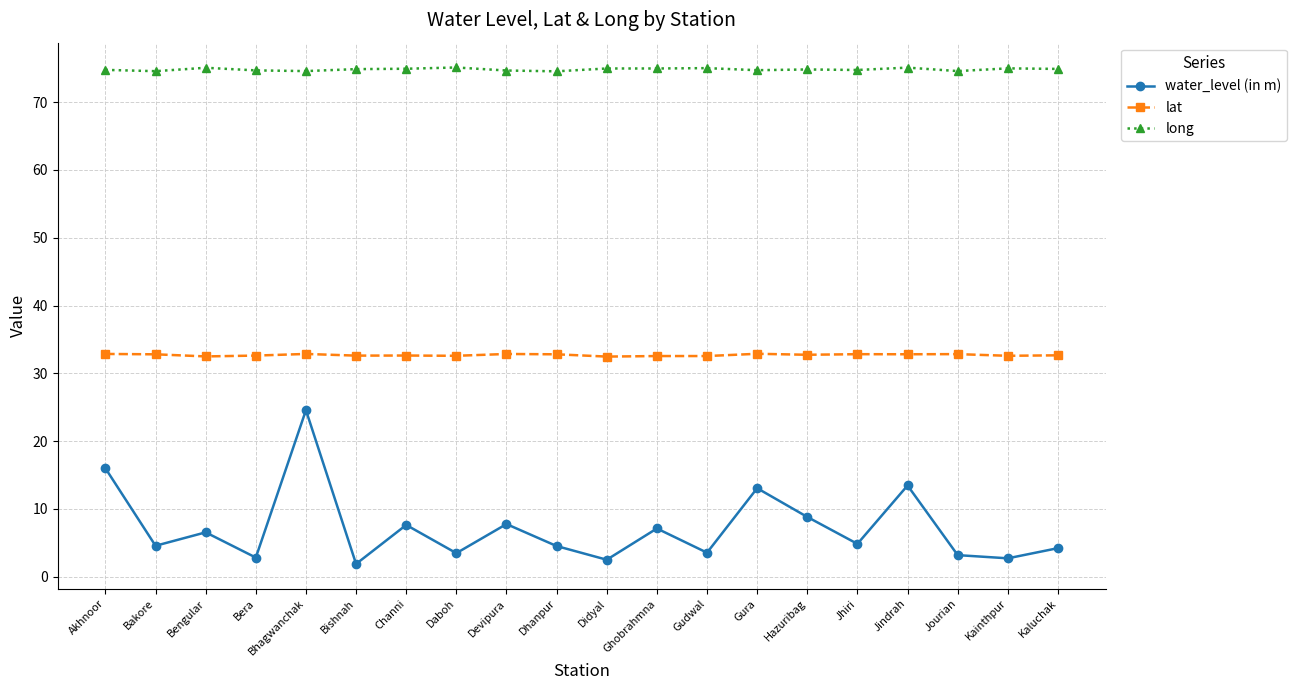

True or false: long and lat cross at least once.

False